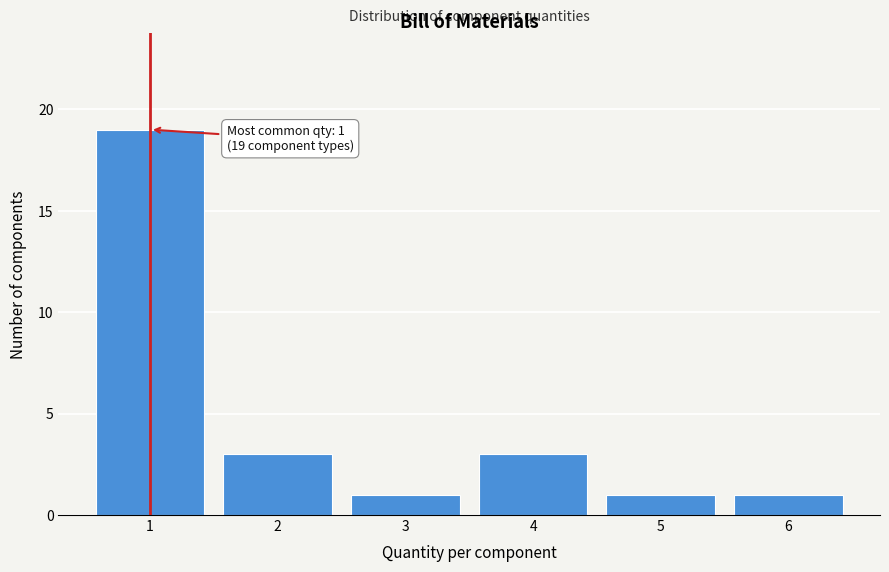

Which range on the x-axis has the tallest bar?

0.5 to 1.5